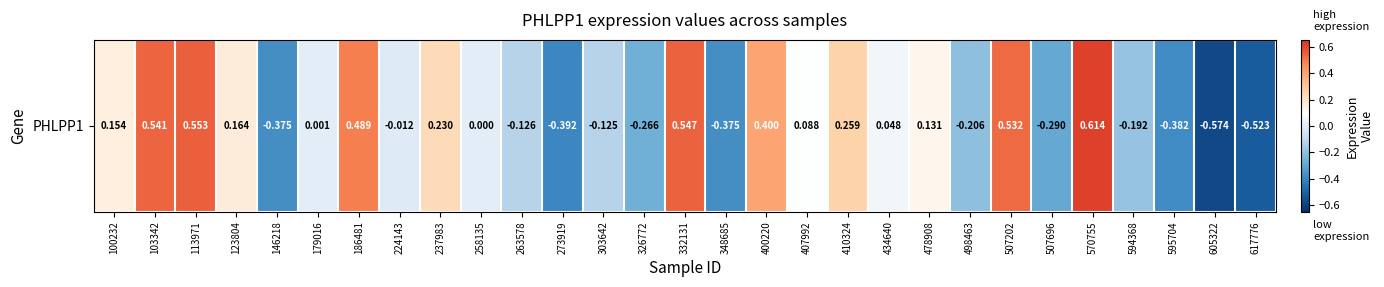

Reading left to right, list all the values displayed in this chart.

100232=0.2	103342=0.5	113971=0.6	123804=0.2	146218=-0.4	179016=0.0	186481=0.5	224143=-0.0	237983=0.2	258135=0.0	263578=-0.1	273919=-0.4	303642=-0.1	326772=-0.3	332131=0.5	348685=-0.4	400220=0.4	407992=0.1	410324=0.3	434640=0.0	478908=0.1	498463=-0.2	507202=0.5	507696=-0.3	570755=0.6	594368=-0.2	595704=-0.4	605322=-0.6	617776=-0.5